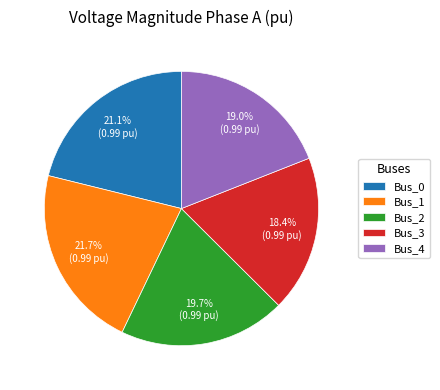

To the nearest percent, what is the combined percentage of Bus_1 and Bus_4?

41%